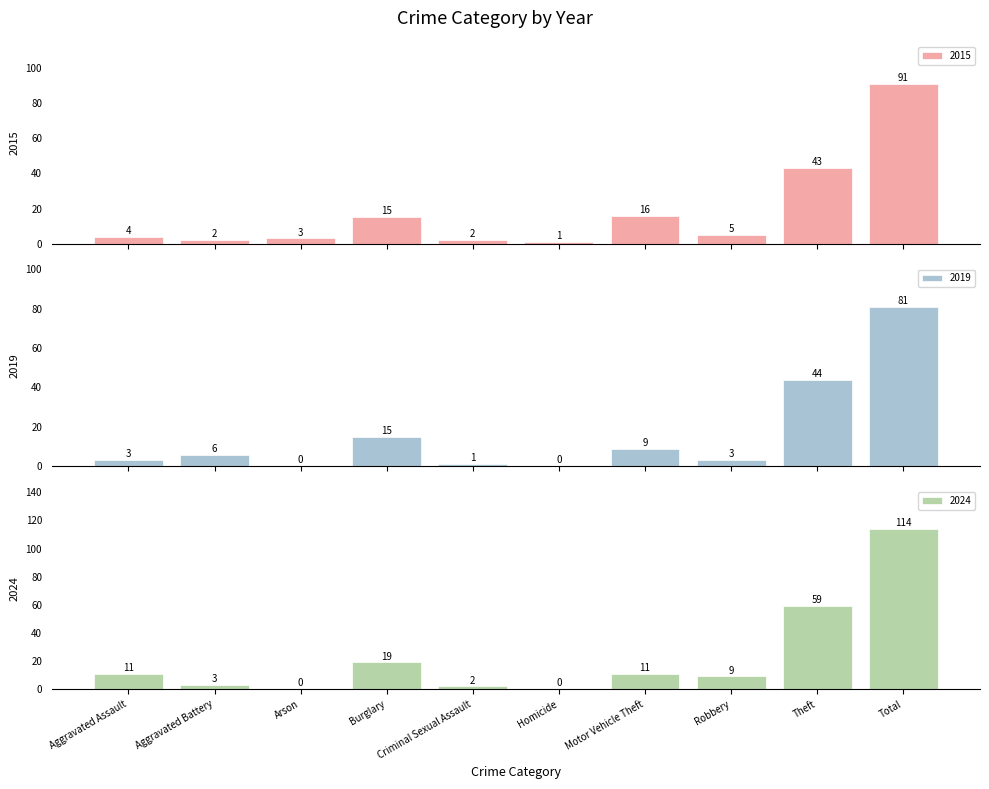

What is the label of the 5th bar from the right?

Homicide